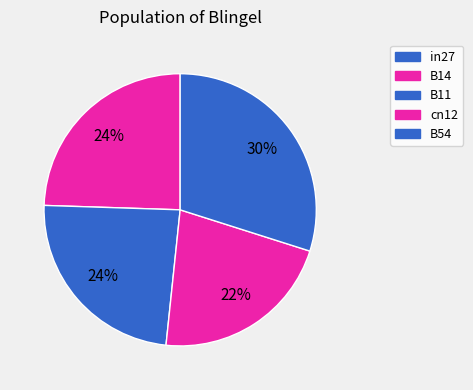

Rank the categories by value from highest to lowest.

B54, B14, B11, cn12, in27